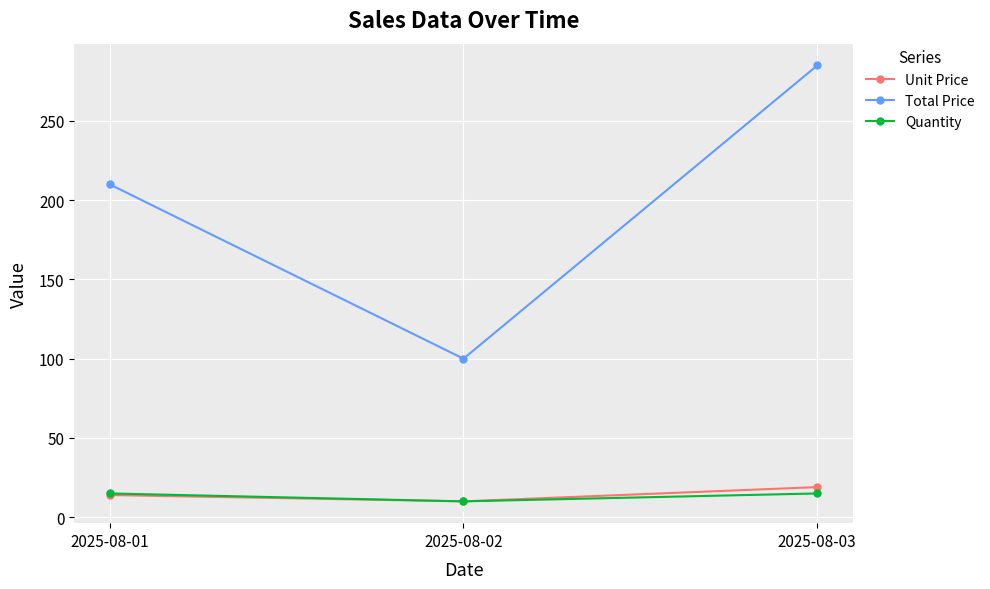

The value of Total Price at 2025-08-02 is 100. True or false?

True